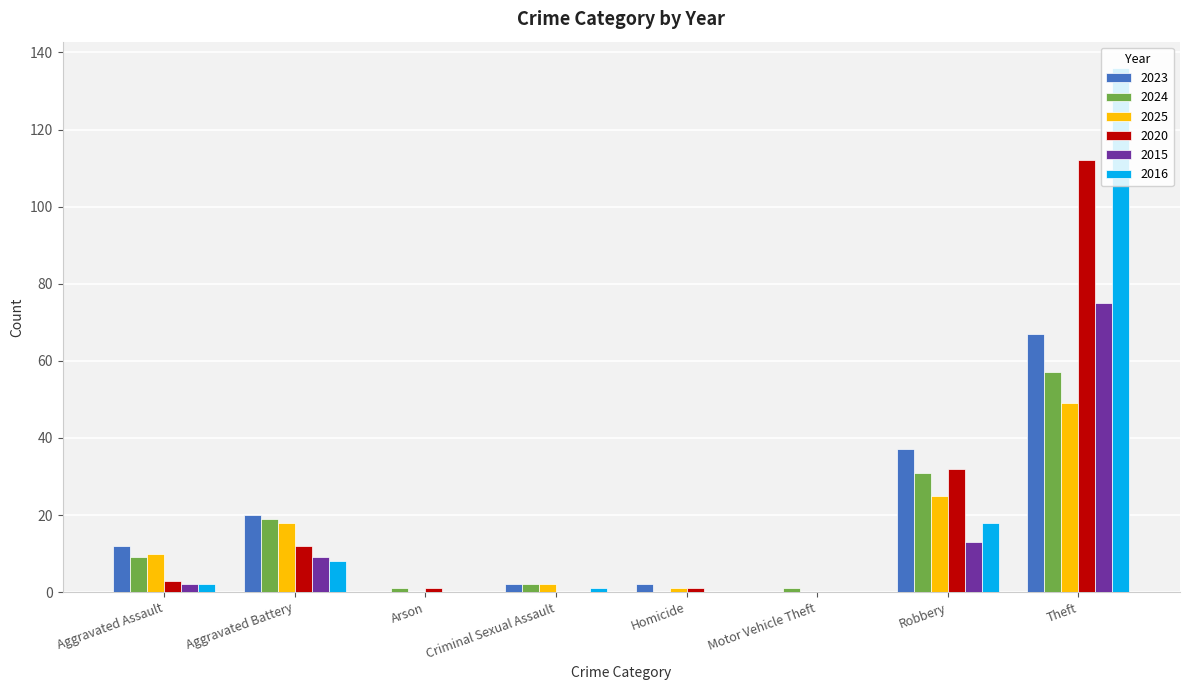

Reading right to left, what are all the values shown in this chart?

2023: Theft=67	Robbery=37	Motor Vehicle Theft=0	Homicide=2	Criminal Sexual Assault=2	Arson=0	Aggravated Battery=20	Aggravated Assault=12
2024: Theft=57	Robbery=31	Motor Vehicle Theft=1	Homicide=0	Criminal Sexual Assault=2	Arson=1	Aggravated Battery=19	Aggravated Assault=9
2025: Theft=49	Robbery=25	Motor Vehicle Theft=0	Homicide=1	Criminal Sexual Assault=2	Arson=0	Aggravated Battery=18	Aggravated Assault=10
2020: Theft=112	Robbery=32	Motor Vehicle Theft=0	Homicide=1	Criminal Sexual Assault=0	Arson=1	Aggravated Battery=12	Aggravated Assault=3
2015: Theft=75	Robbery=13	Motor Vehicle Theft=0	Homicide=0	Criminal Sexual Assault=0	Arson=0	Aggravated Battery=9	Aggravated Assault=2
2016: Theft=136	Robbery=18	Motor Vehicle Theft=0	Homicide=0	Criminal Sexual Assault=1	Arson=0	Aggravated Battery=8	Aggravated Assault=2